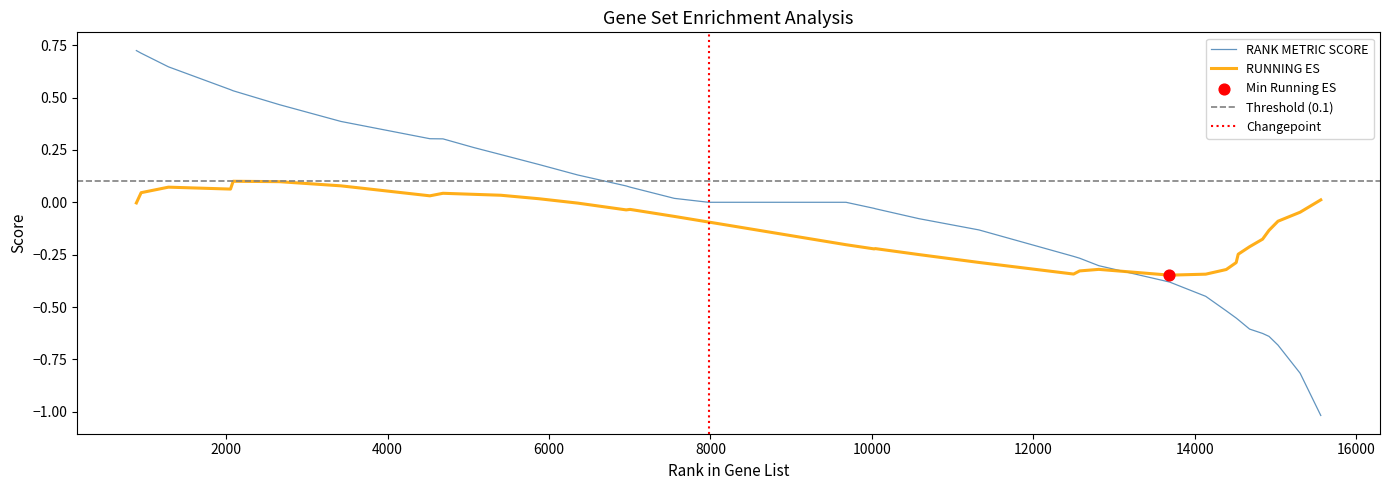

Which series reaches the maximum Y coordinate?

RANK METRIC SCORE